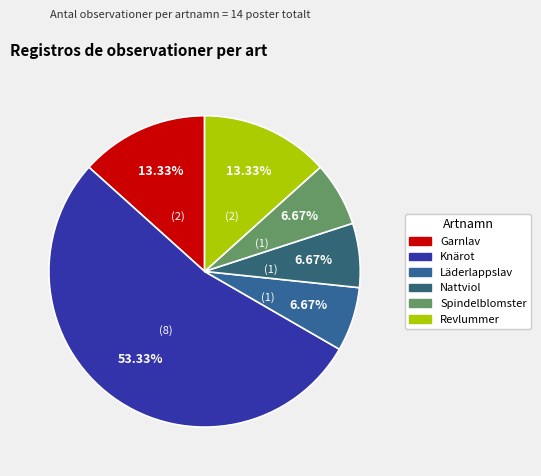

What is the ratio of the value at Garnlav to the value at Knärot?

0.2